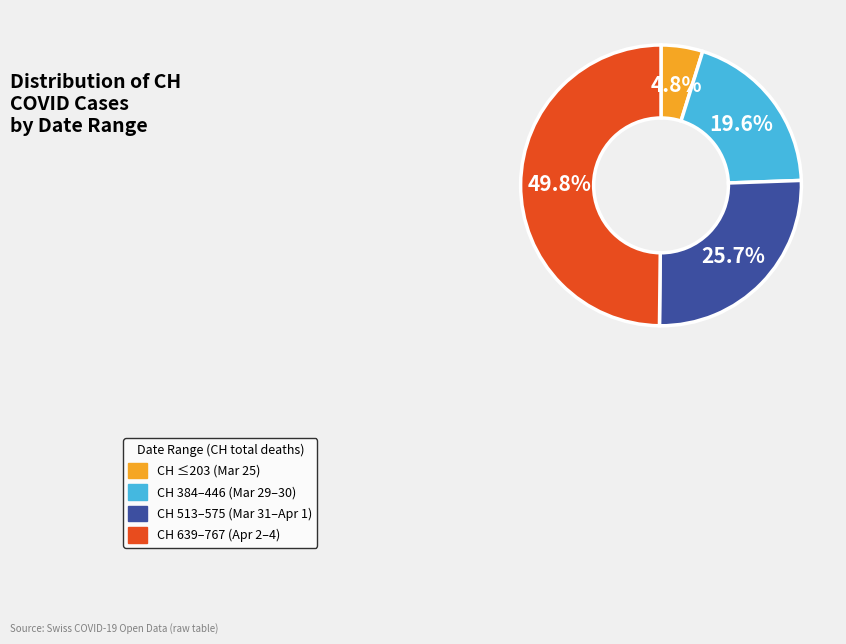

How many segments does this pie chart have?

4